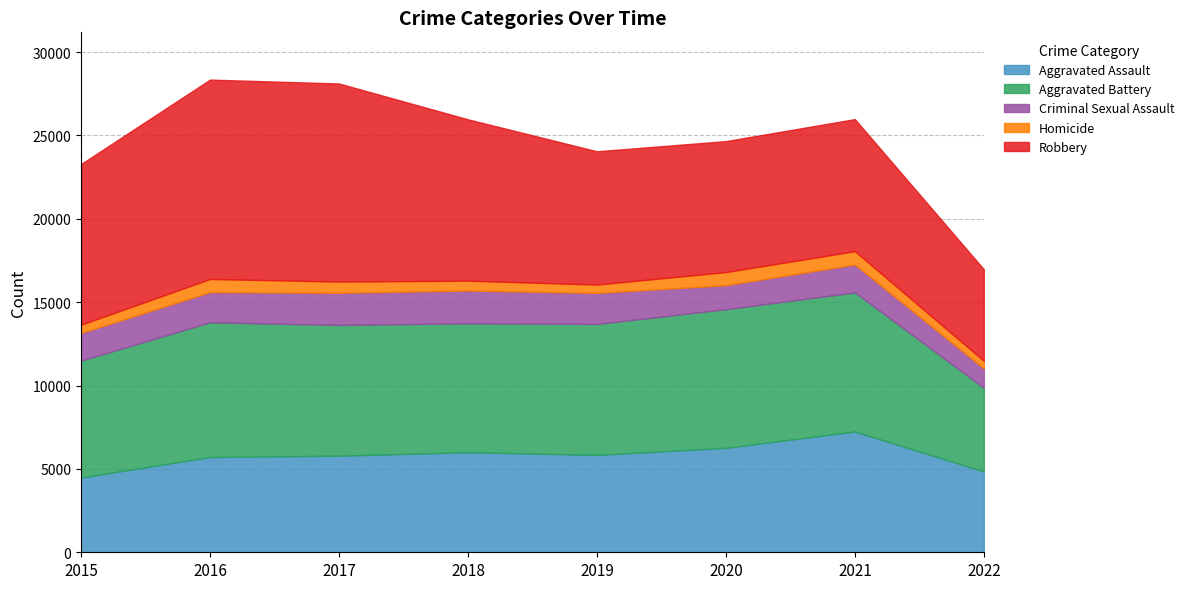

True or false: Robbery and Criminal Sexual Assault intersect in this chart.

False